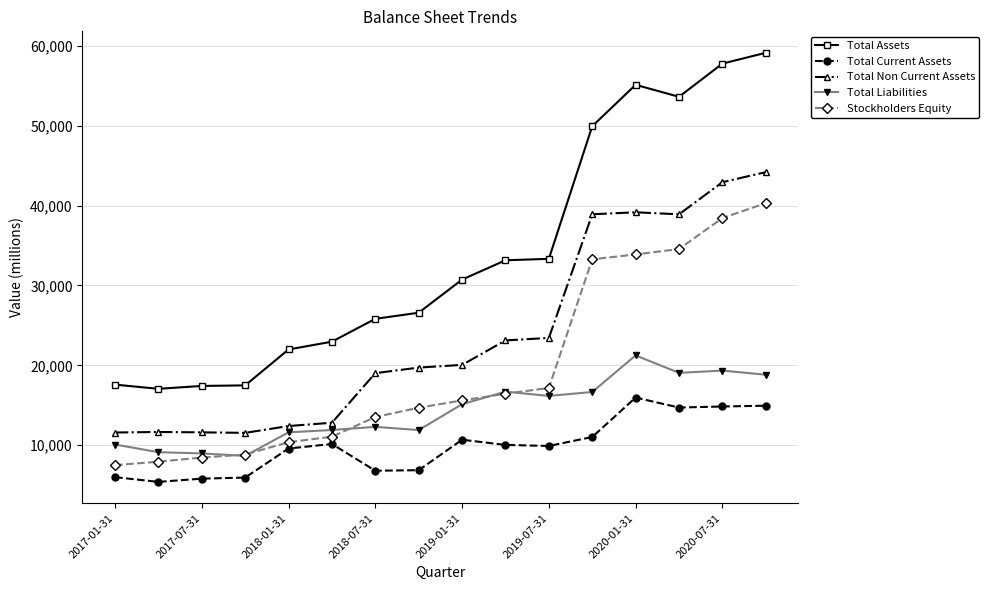

True or false: Total Assets and Stockholders Equity cross at least once.

False